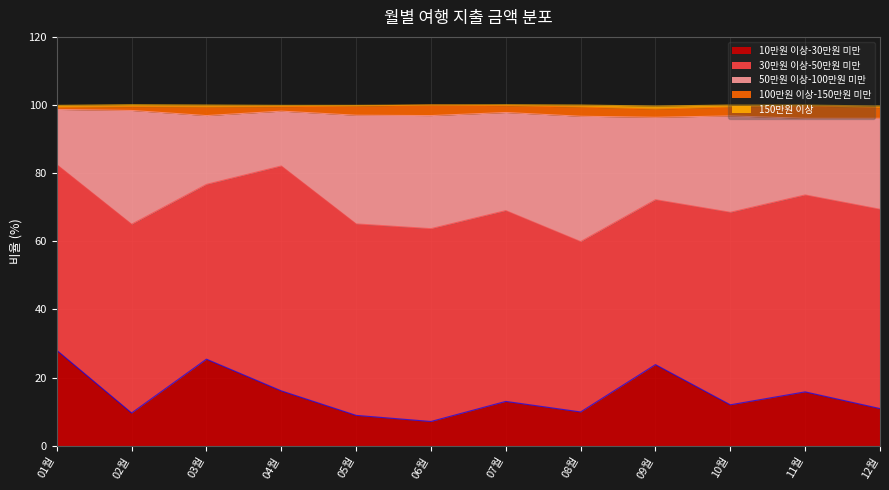

Reading left to right, transcribe all the data shown in this chart.

10만원 이상-30만원 미만: 28.0	9.6	25.4	16.1	8.9	7.1	13.0	9.9	23.8	12.0	15.8	10.9
30만원 이상-50만원 미만: 54.5	55.4	51.3	66.0	56.2	56.6	56.0	50.0	48.4	56.5	57.8	58.5
50만원 이상-100만원 미만: 16.2	33.4	20.2	16.1	31.9	33.2	28.8	36.8	24.2	28.3	22.5	26.7
100만원 이상-150만원 미만: 0.6	1.1	2.5	1.3	2.7	3.1	2.0	2.7	2.4	2.6	3.6	3.1
150만원 이상: 0.6	0.6	0.6	0.4	0.2	0.0	0.3	0.6	0.9	0.6	0.3	0.5